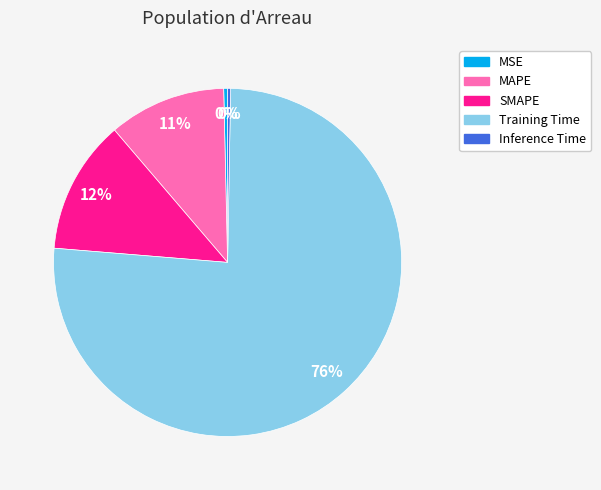

Between SMAPE and MSE, which is larger?

SMAPE